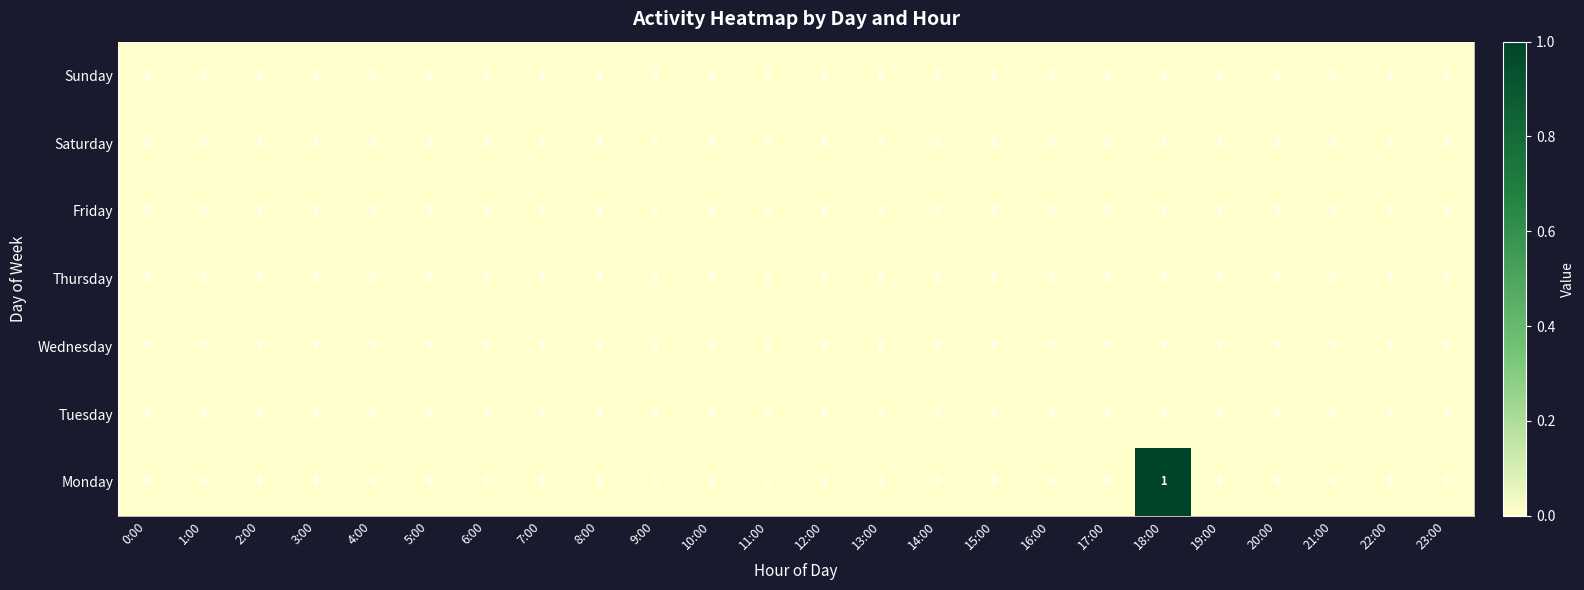

Is it true that Wednesday equals 0 at 4:00?

True